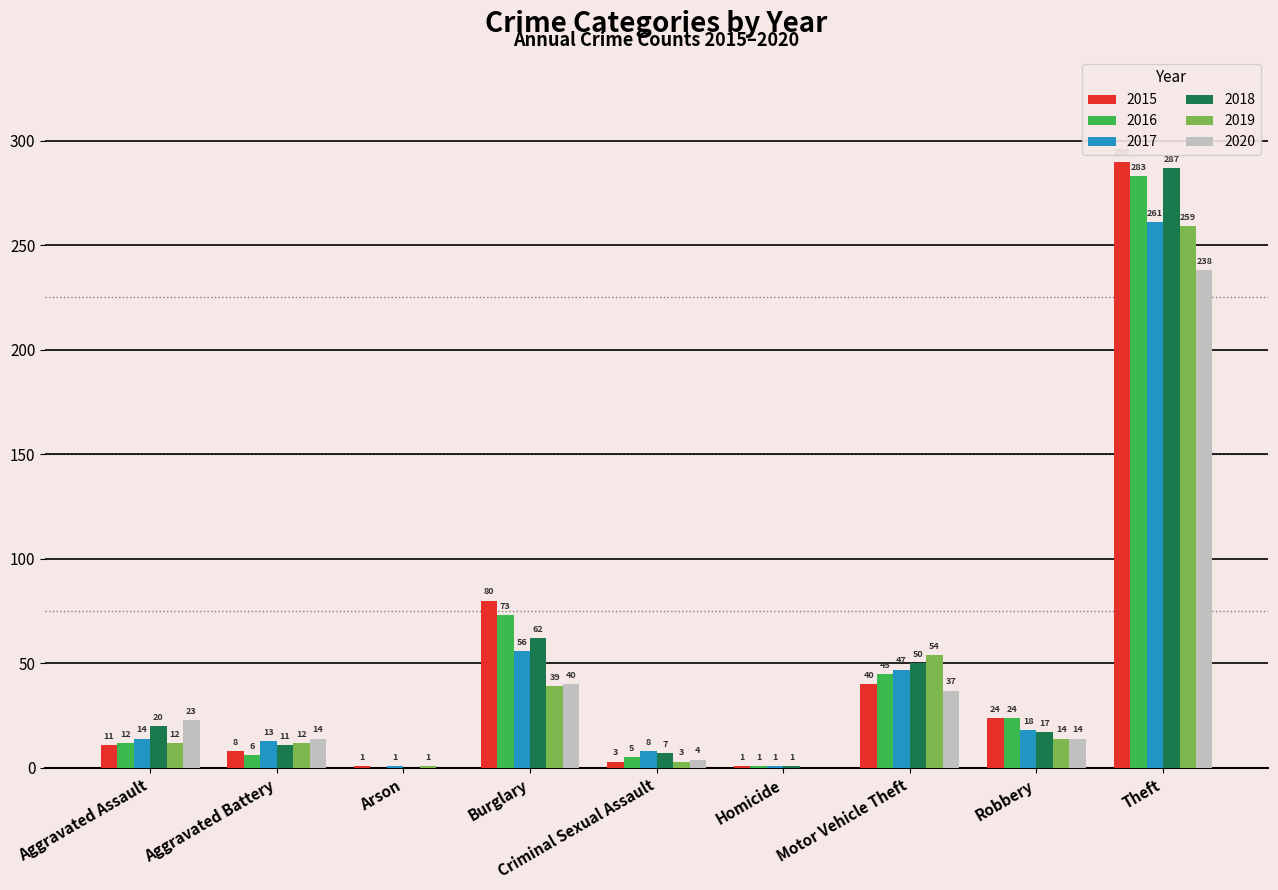

What is the sum of all 2015 values?

458